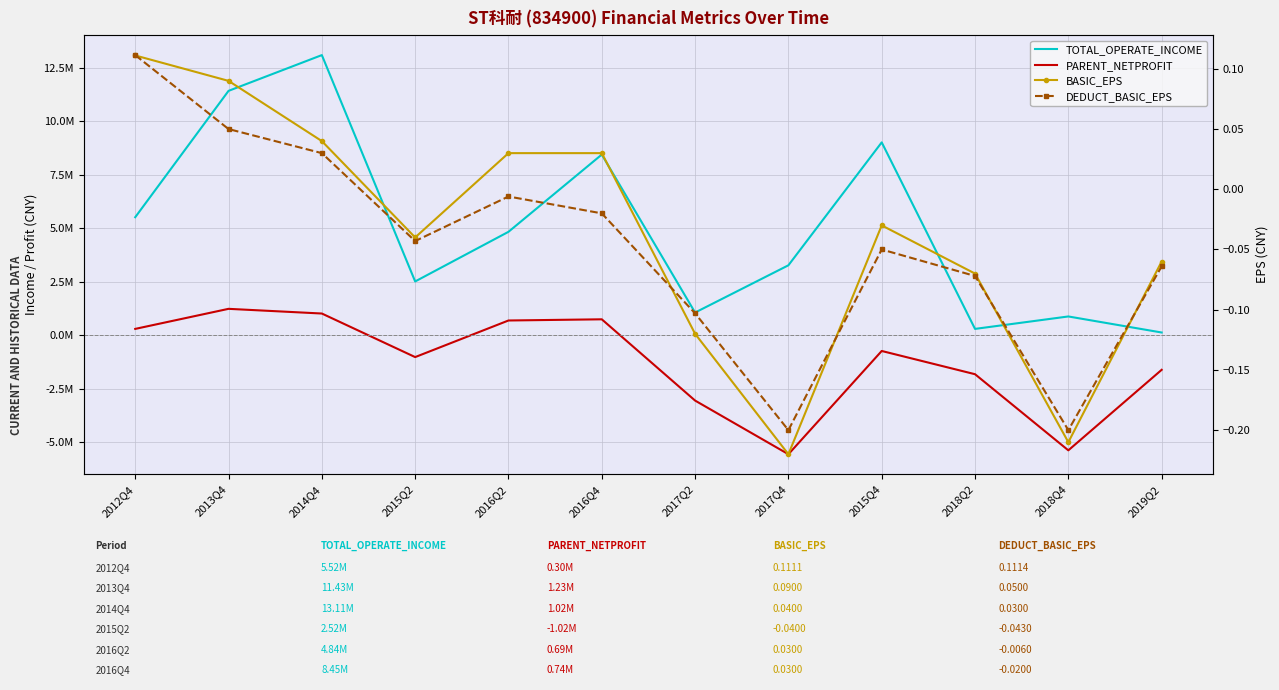

What value does the DEDUCT_BASIC_EPS series have at 2018Q4?

-0.2